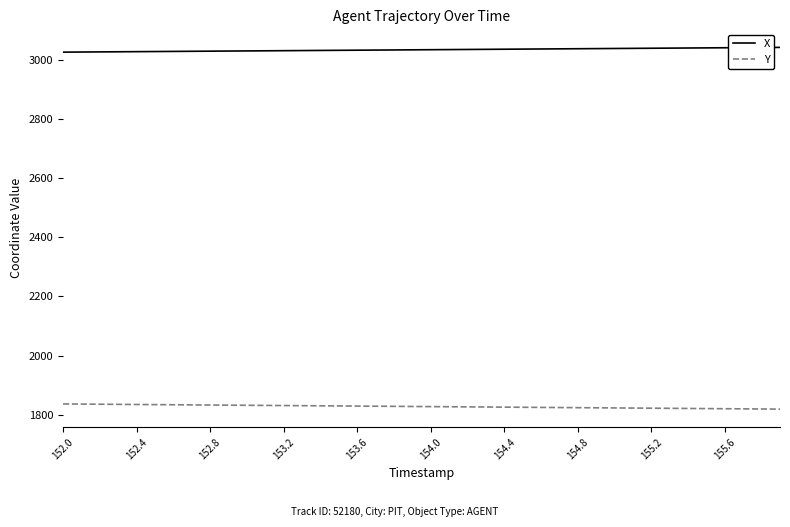

What is the maximum value shown in the chart?

3042.2